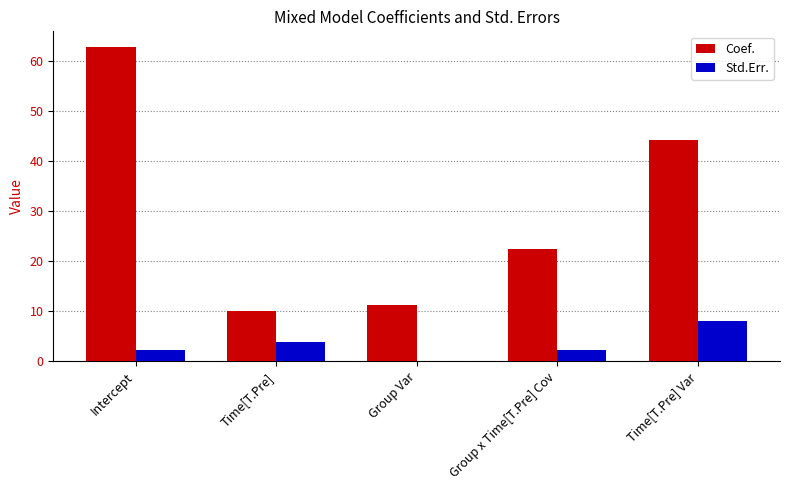

Which series changed the most between Group x Time[T.Pre] Cov and Time[T.Pre] Var?

Coef.